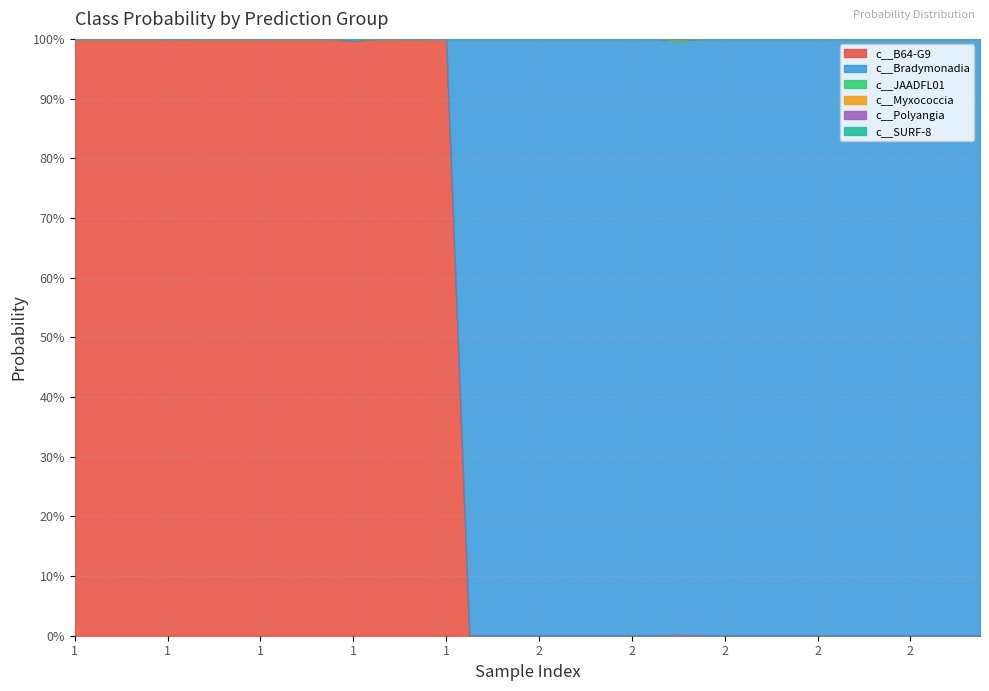

Does the chart have visible grid lines?

Yes